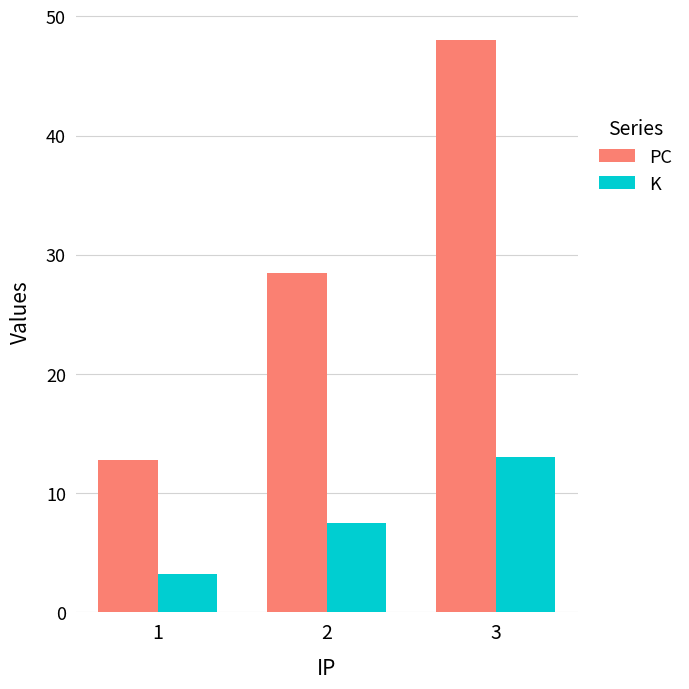

Which series has the largest range (max minus min)?

PC